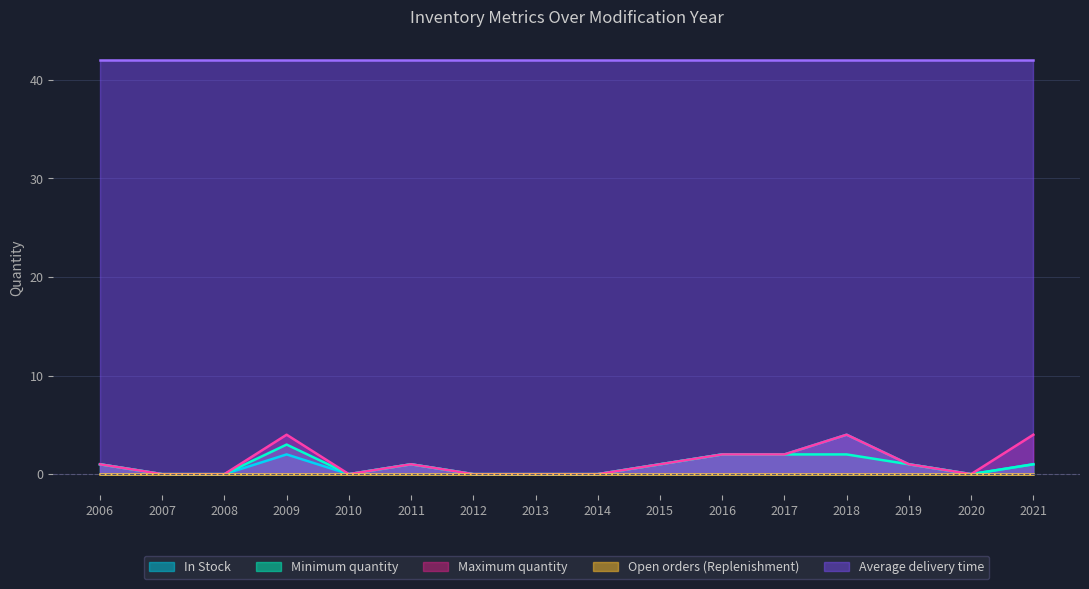

True or false: Maximum quantity and In Stock intersect in this chart.

False